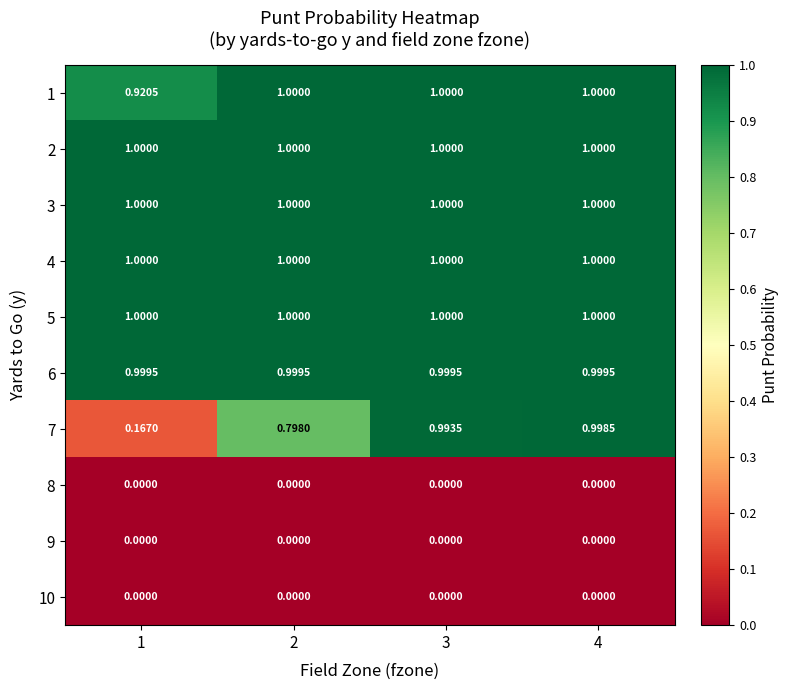

Is the value of 10 at 3 greater than the value of 7 at 4?

No